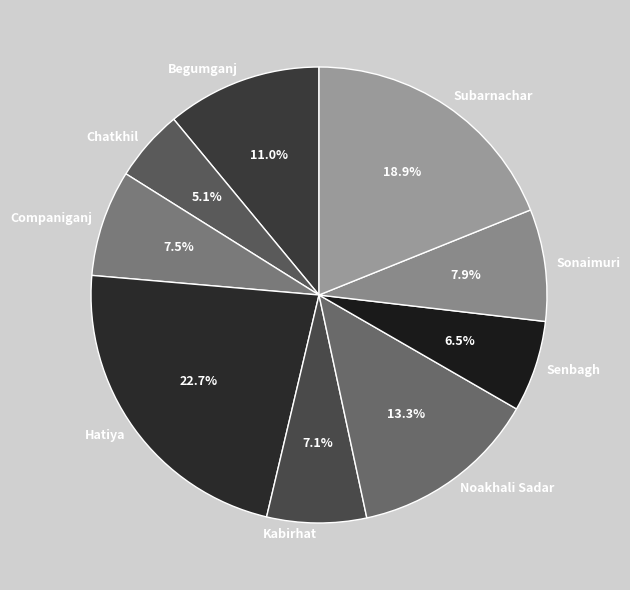

How much of the chart is everything except Chatkhil?

94.9%